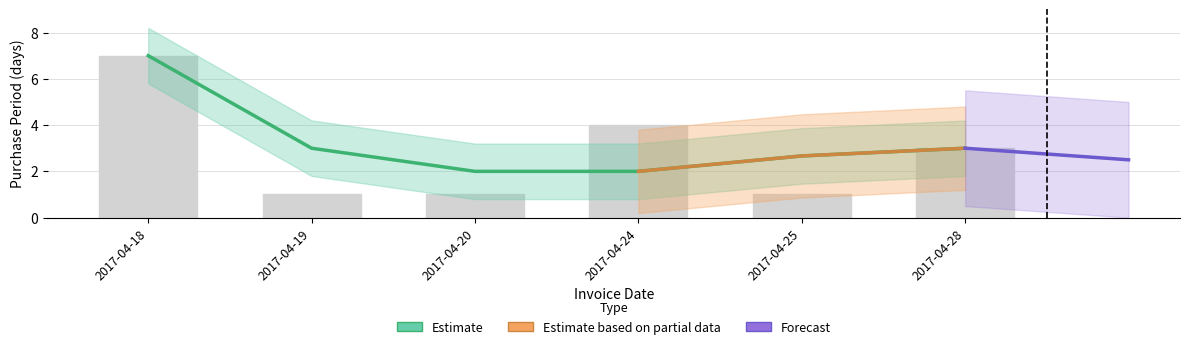

The chart shows a value of 3 at 2017-04-28. True or false?

True